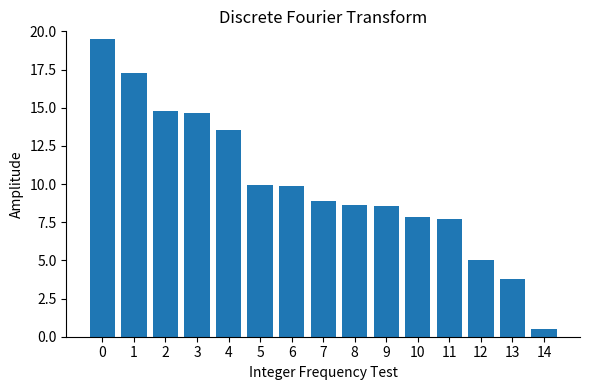

Which label corresponds to the smallest value in the chart?

14